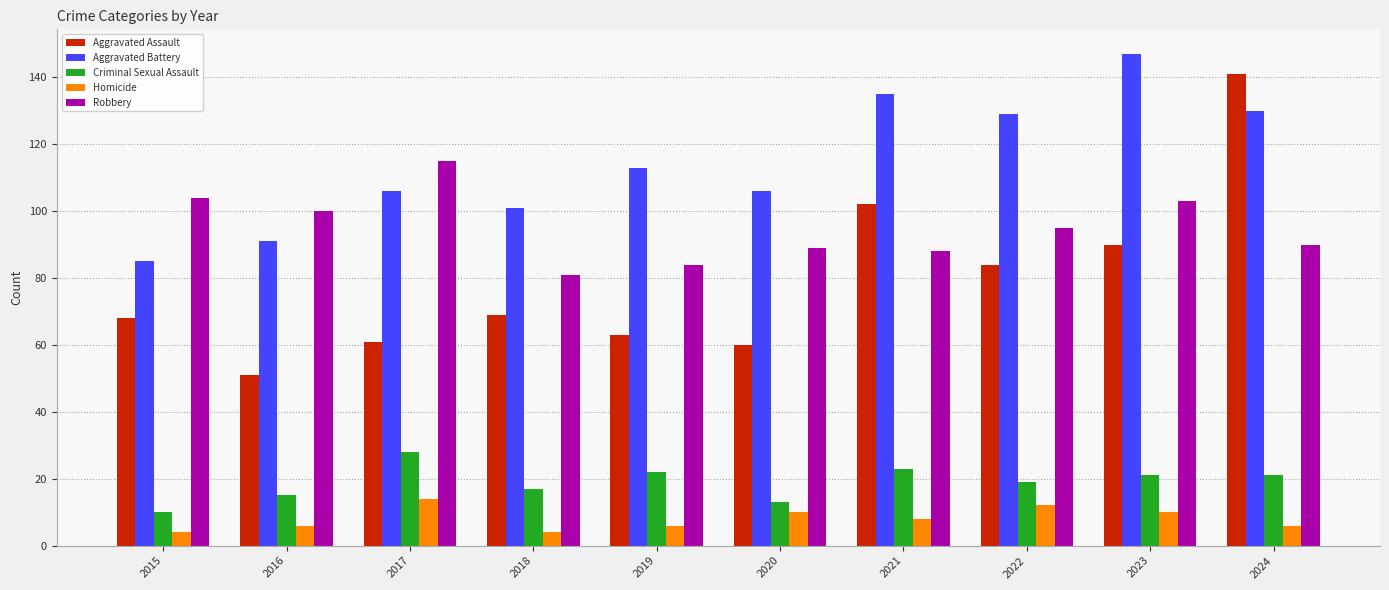

Reading right to left, extract all data points from this chart.

Aggravated Assault: 141	90	84	102	60	63	69	61	51	68
Aggravated Battery: 130	147	129	135	106	113	101	106	91	85
Criminal Sexual Assault: 21	21	19	23	13	22	17	28	15	10
Homicide: 6	10	12	8	10	6	4	14	6	4
Robbery: 90	103	95	88	89	84	81	115	100	104